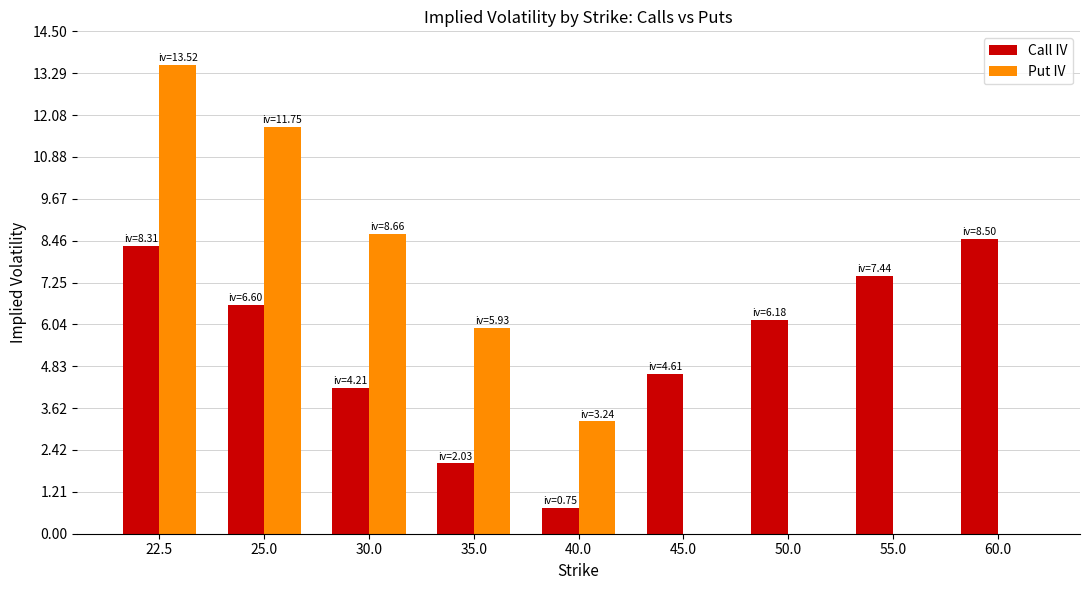

How many data points does each series have?

9